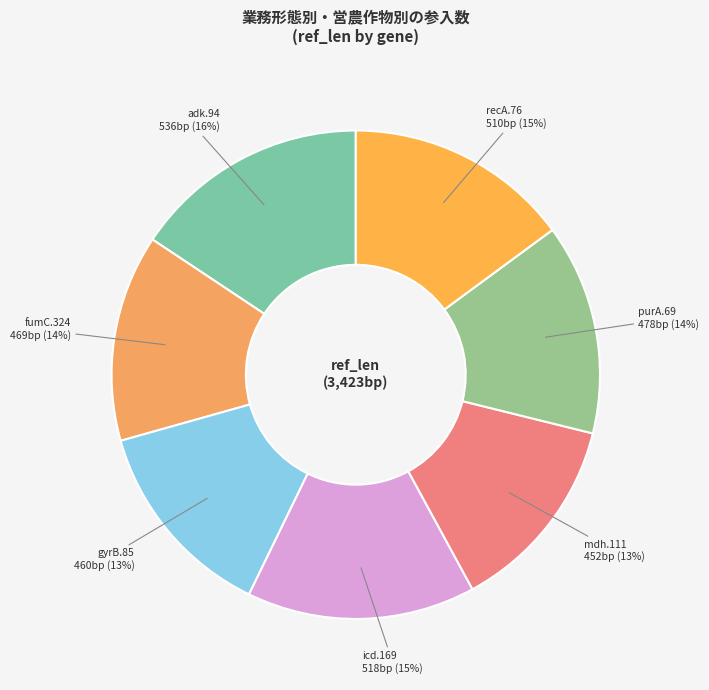

Does any single category account for the majority?

No